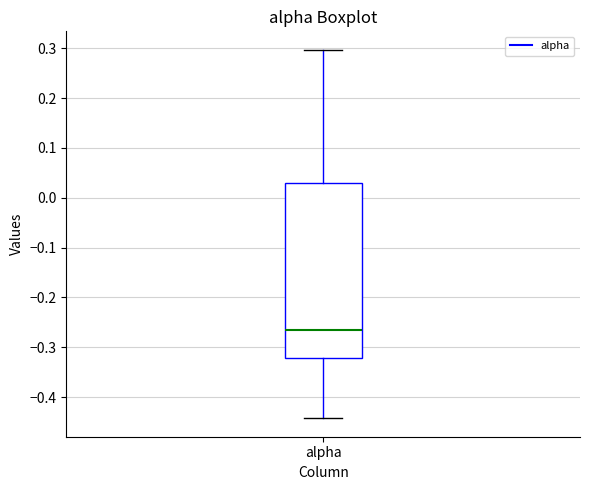

Transcribe this box plot: give where the median line is, the range the box spans, and where the two whiskers end, as read against the y-axis. The values are not printed on the chart, so give them approximately, as read against the axis.

median -0.27, box -0.32 to 0.03, whiskers -0.44 to 0.30